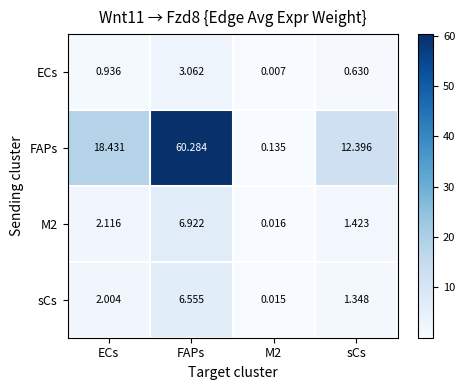

Rank the series at FAPs from highest to lowest value.

FAPs, M2, sCs, ECs